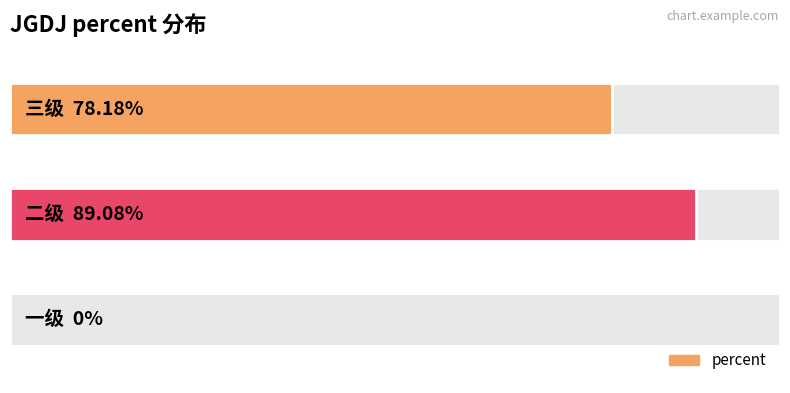

What is the sum of all values?

1.7